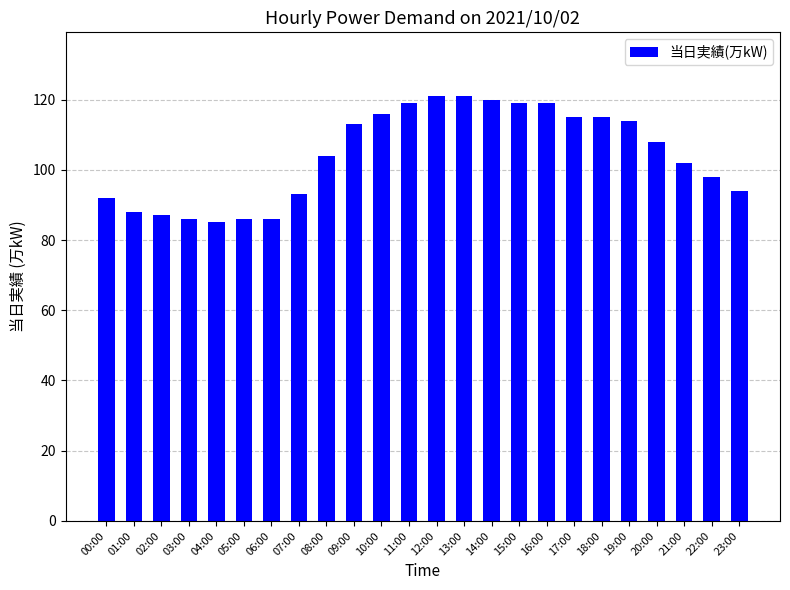

What is the smallest value displayed?

85